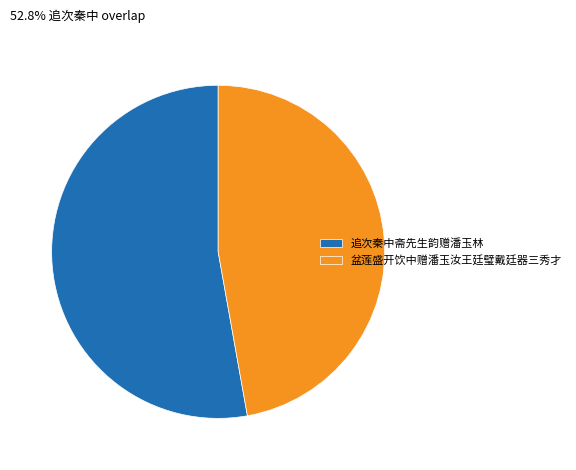

Approximately how many times larger is the value at 追次秦中斋先生韵赠潘玉林 compared to 盆莲盛开饮中赠潘玉汝王廷璧戴廷器三秀才?

1.1